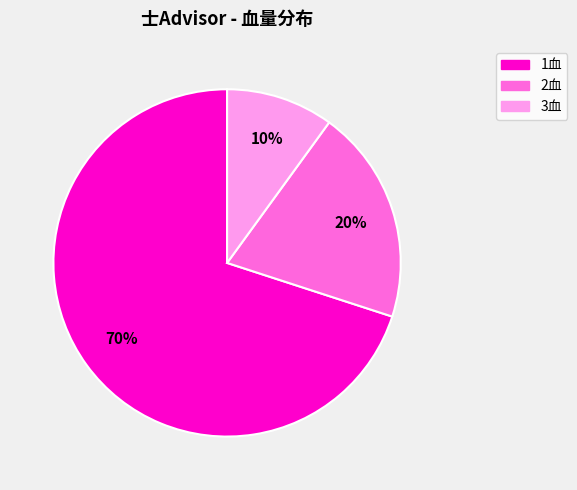

How many segments does this pie chart have?

3